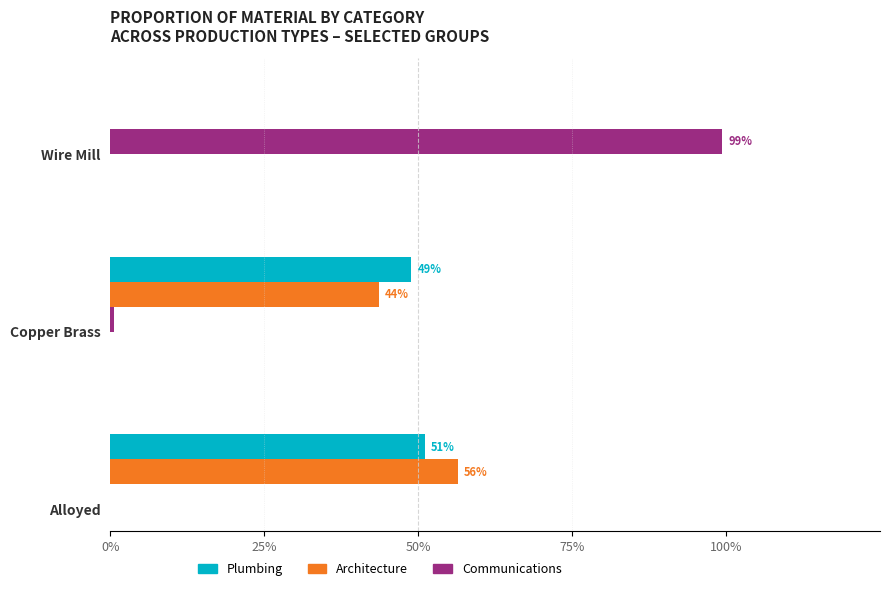

How many data points in Architecture are above 0?

2